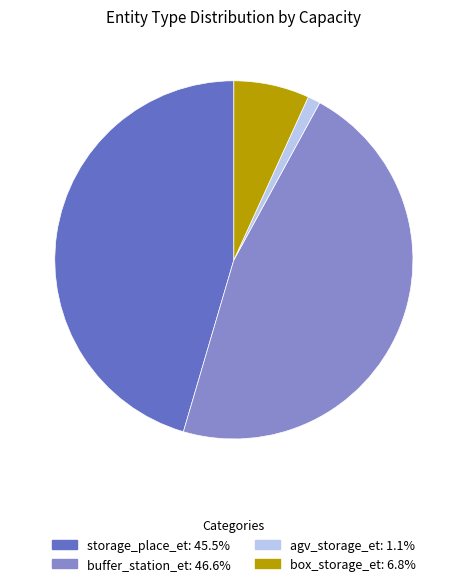

Is there any slice that represents more than half of the pie?

No